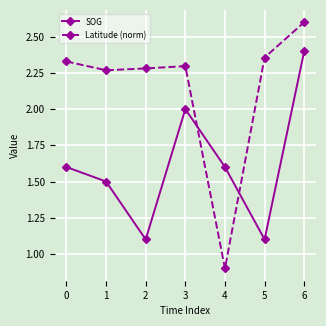

What is the difference between the second highest and second lowest values in the Latitude (norm) series?

0.1